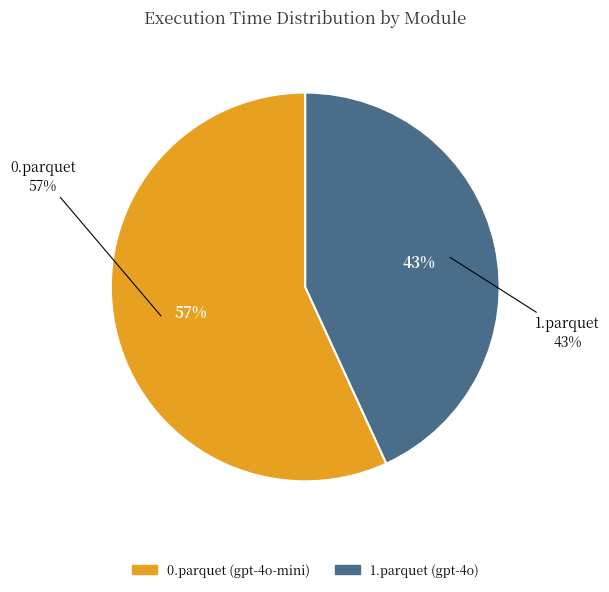

To the nearest percent, what is the difference between the largest and smallest slice percentages?

14%